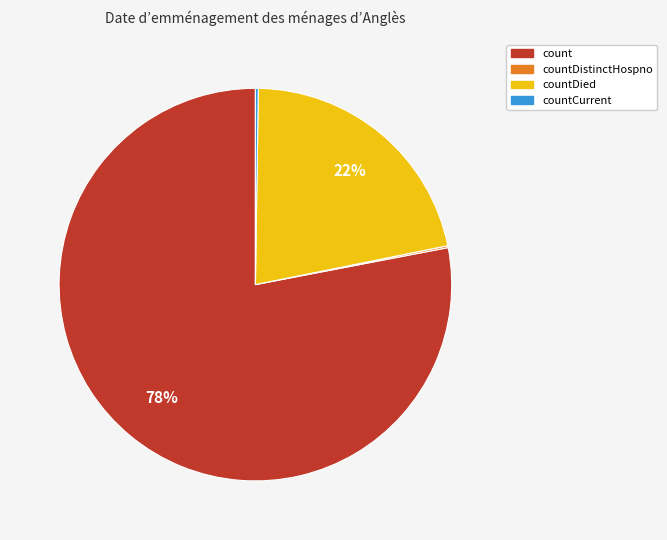

Does any single category account for the majority?

Yes